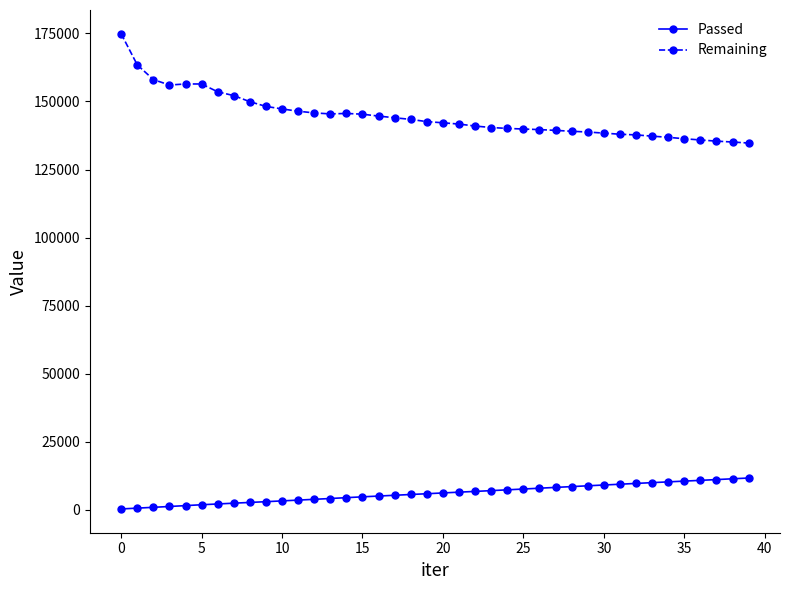

What are all the series names shown in the legend?

Passed, Remaining